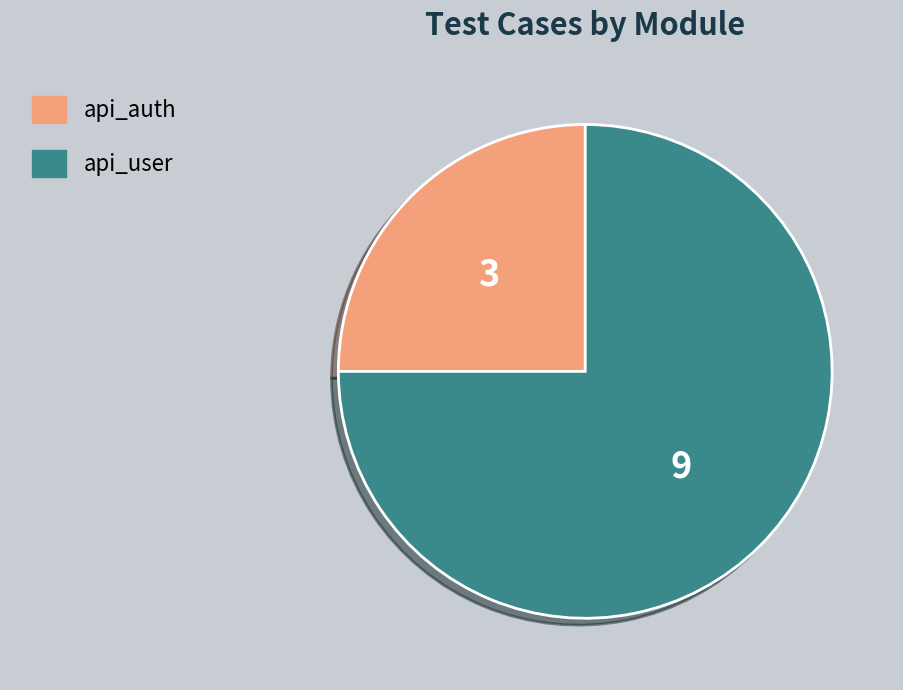

Count the number of slices in the pie.

2